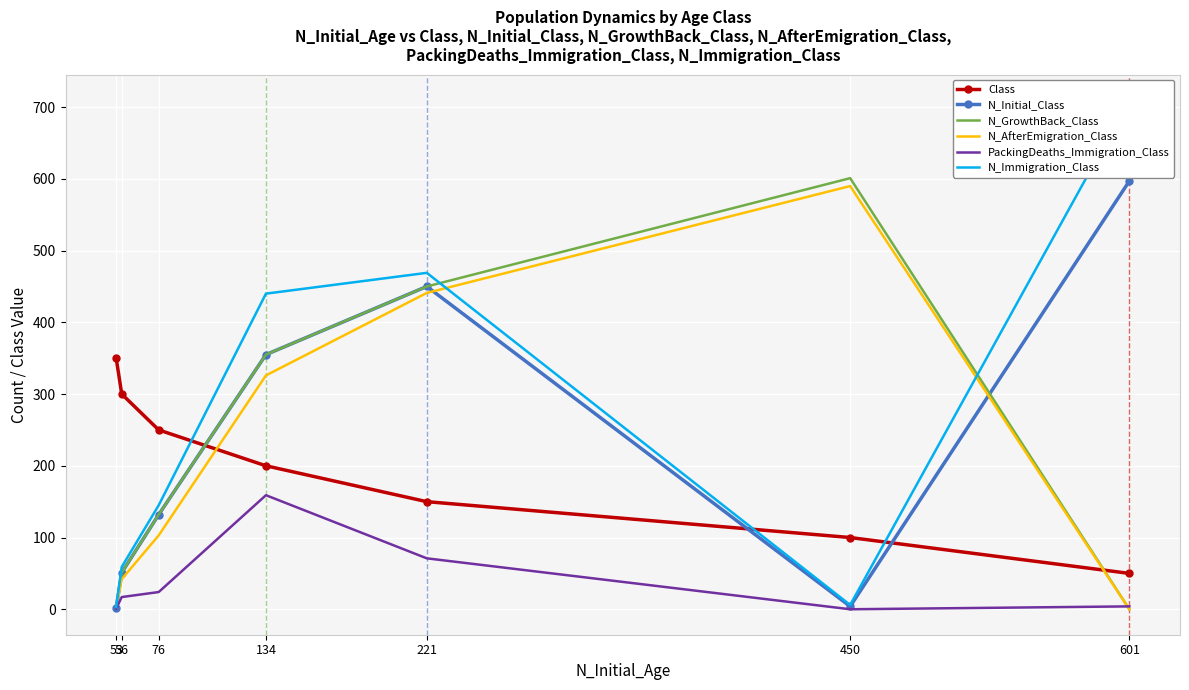

How many lines are shown in the chart?

6